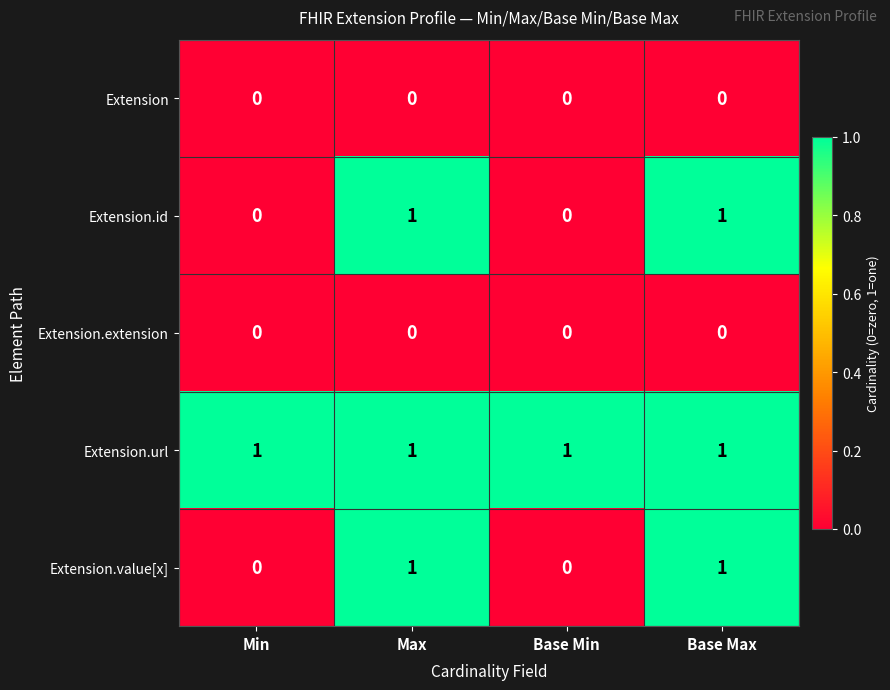

Is the value of Extension.extension at Base Min greater than the value of Extension.value[x] at Base Max?

No